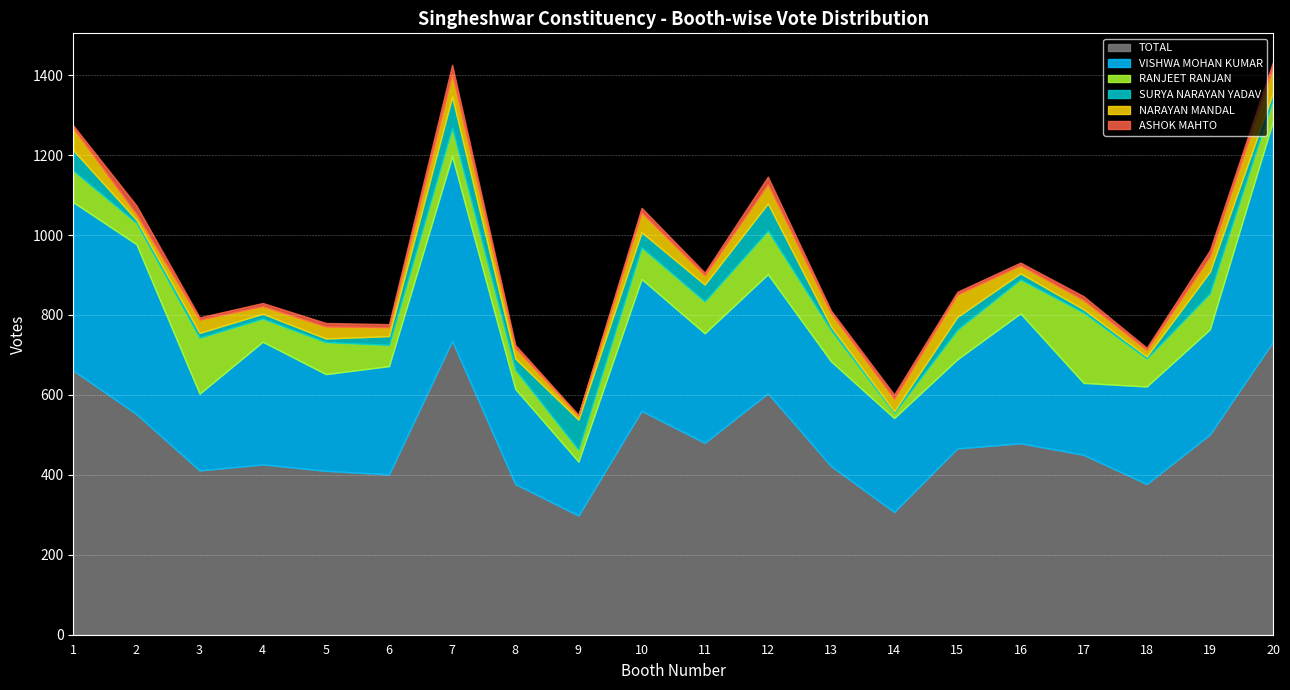

Reading left to right, transcribe all the data shown in this chart.

TOTAL: 661	552	411	426	410	401	735	377	298	560	480	604	422	307	466	479	450	377	501	733
VISHWA MOHAN KUMAR: 421	425	192	307	242	271	462	238	135	330	274	298	262	235	223	325	180	244	263	552
RANJEET RANJAN: 79	53	140	58	80	53	71	48	30	79	80	109	78	13	74	85	176	70	90	55
SURYA NARAYAN YADAV: 51	8	12	12	9	22	78	28	75	38	42	68	9	4	32	15	8	5	54	16
NARAYAN MANDAL: 55	14	33	19	30	22	56	26	10	49	23	48	33	31	56	20	23	16	38	64
ASHOK MAHTO: 7	22	6	8	9	8	24	8	2	12	7	19	7	11	7	7	10	6	16	13